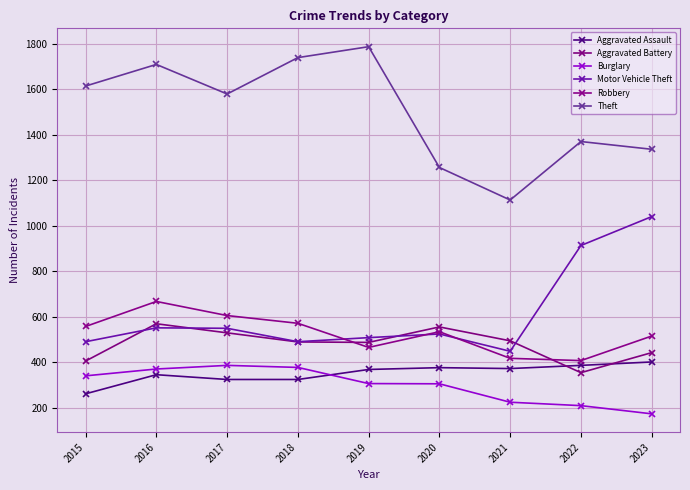

Rank the series by their maximum value, from highest to lowest.

Theft, Motor Vehicle Theft, Robbery, Aggravated Battery, Aggravated Assault, Burglary